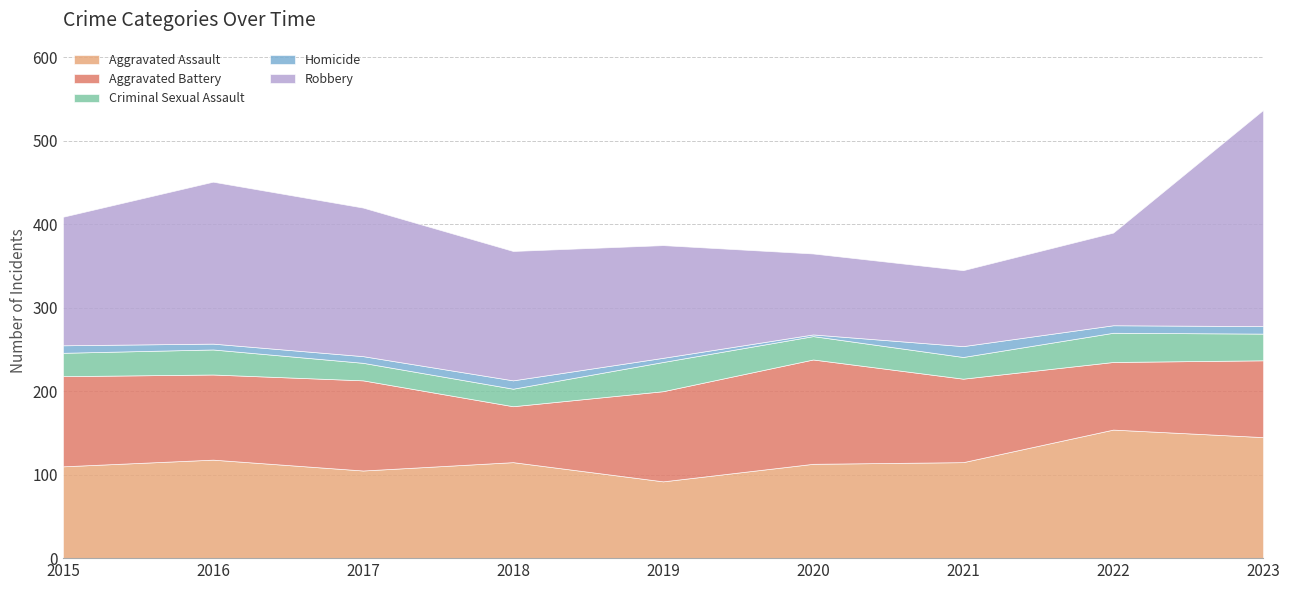

How many interior local peaks does the Aggravated Battery series have?

2